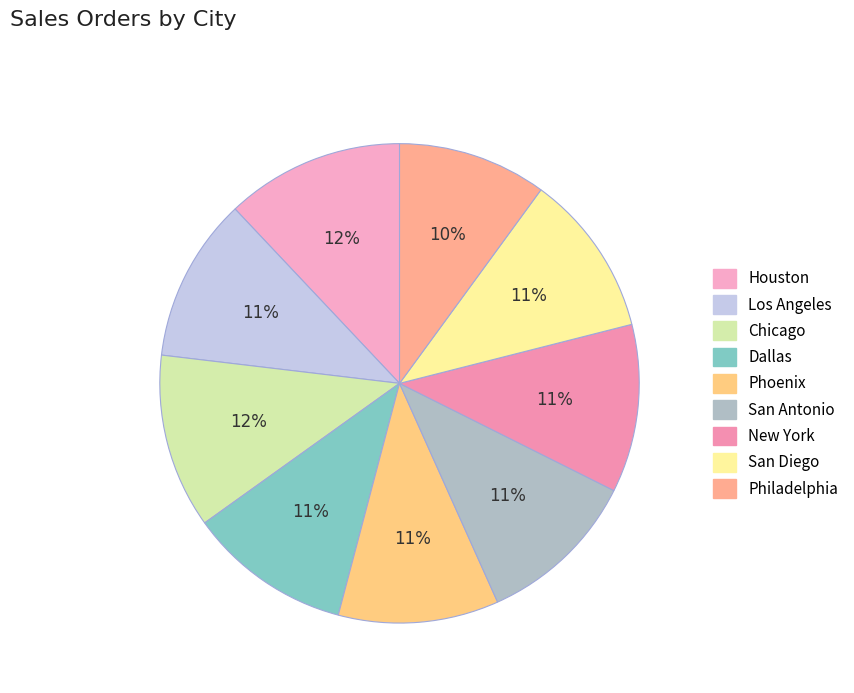

What percentage do New York and Houston together represent?

23.4%